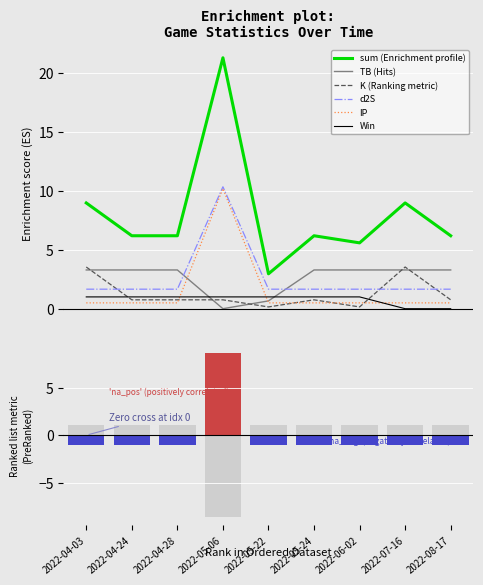

What is the highest value of the K (Ranking metric) series?

3.5